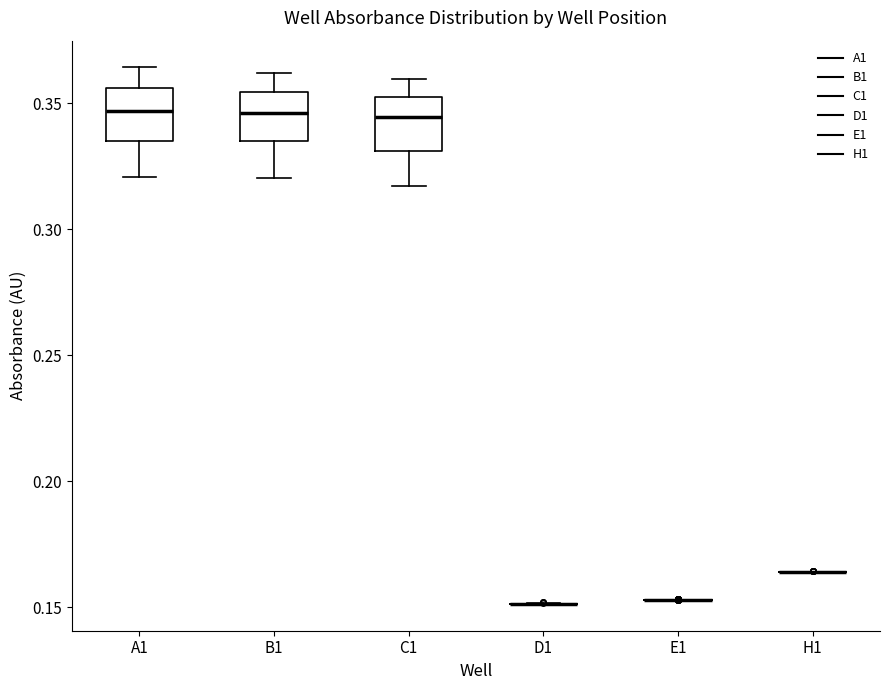

Reading left to right, read every box against the y-axis: the position of its median line, the range the box covers, and the ends of its whiskers. The values are not printed on the chart, so give them approximately, as read against the axis.

A1: median 0.345, box 0.335 to 0.355, whiskers 0.320 to 0.365
B1: median 0.345, box 0.335 to 0.355, whiskers 0.320 to 0.360
C1: median 0.345, box 0.330 to 0.350, whiskers 0.315 to 0.360
D1: box collapsed to a line at 0.150, whiskers 0.150 to 0.150
E1: box collapsed to a line at 0.155, whiskers 0.155 to 0.155
H1: box collapsed to a line at 0.165, whiskers 0.165 to 0.165